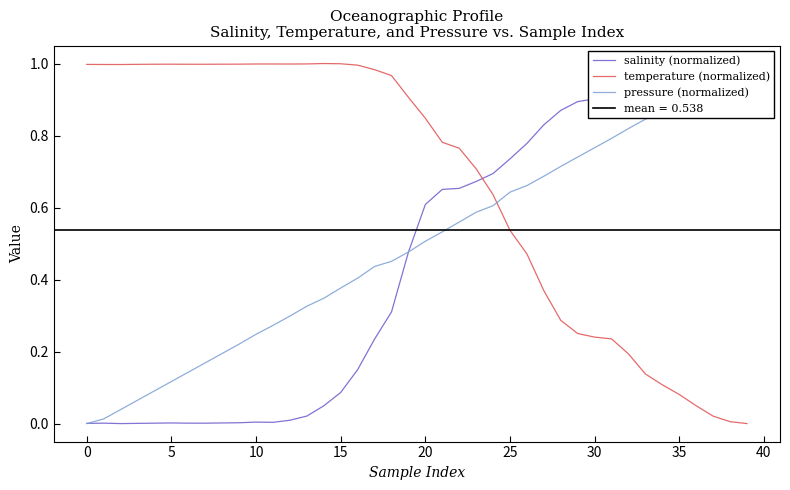

How many interior local valleys does the salinity (normalized) series have?

2